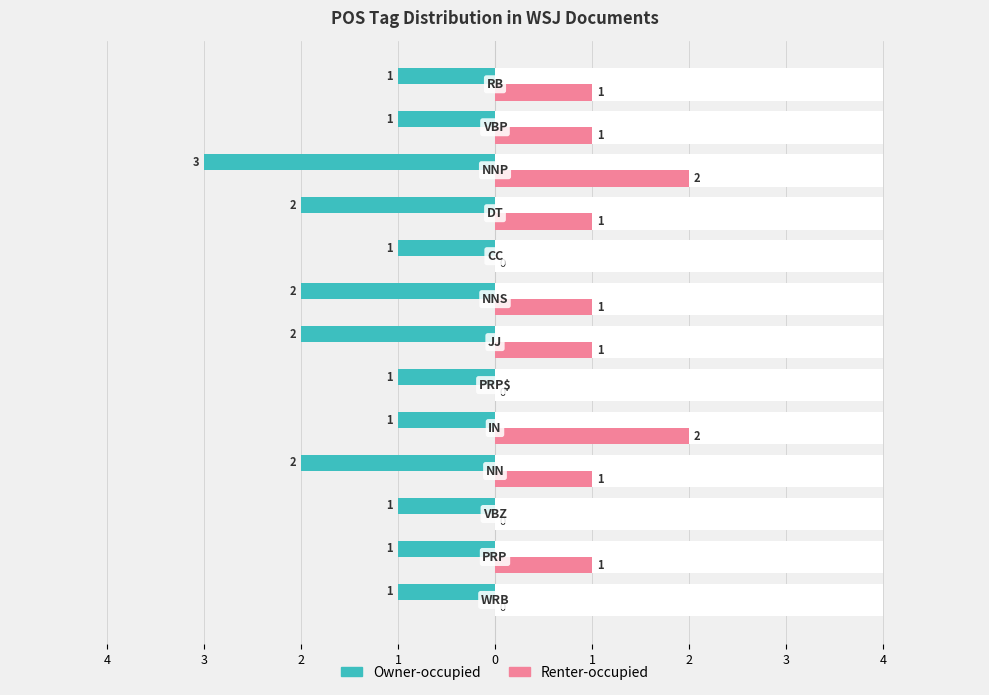

How many values in the Renter-occupied series exceed 1?

2